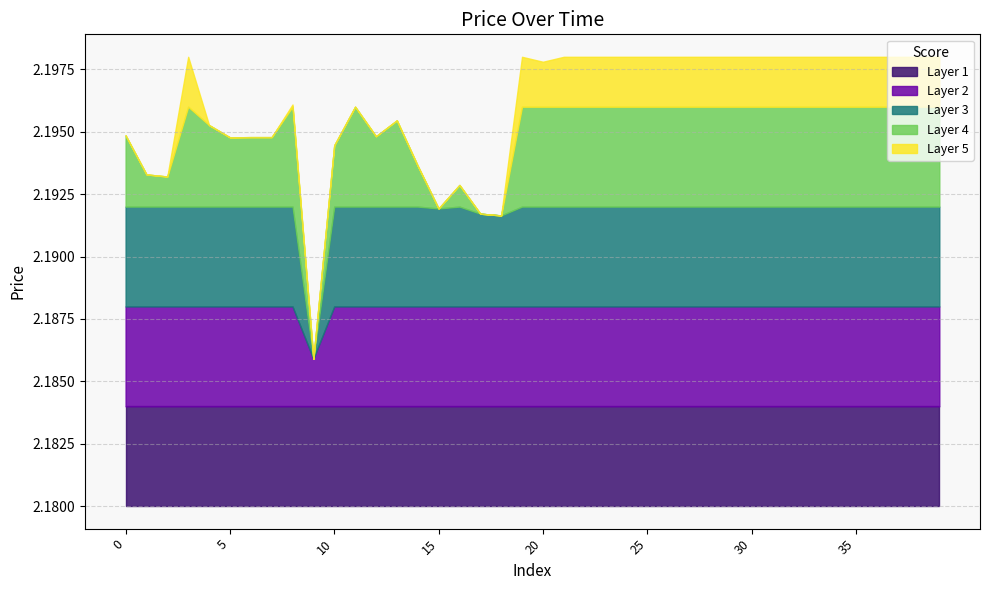

How many values are between 2 and 3?

40